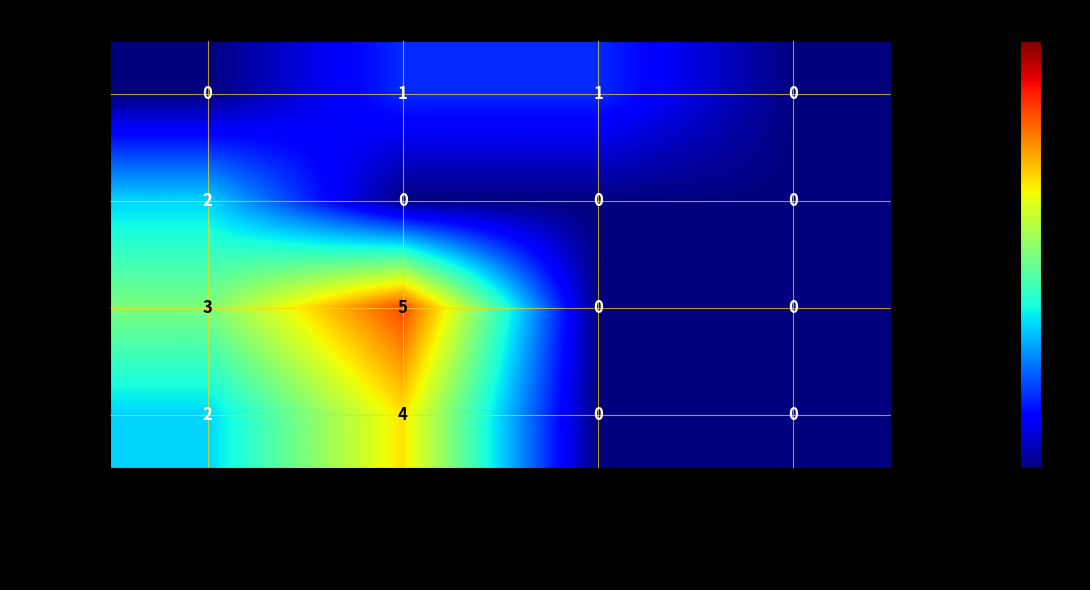

What is the difference between the SV Host 3 values at Monitor Compatibility Grid and Gatekeeper - P2P?

5